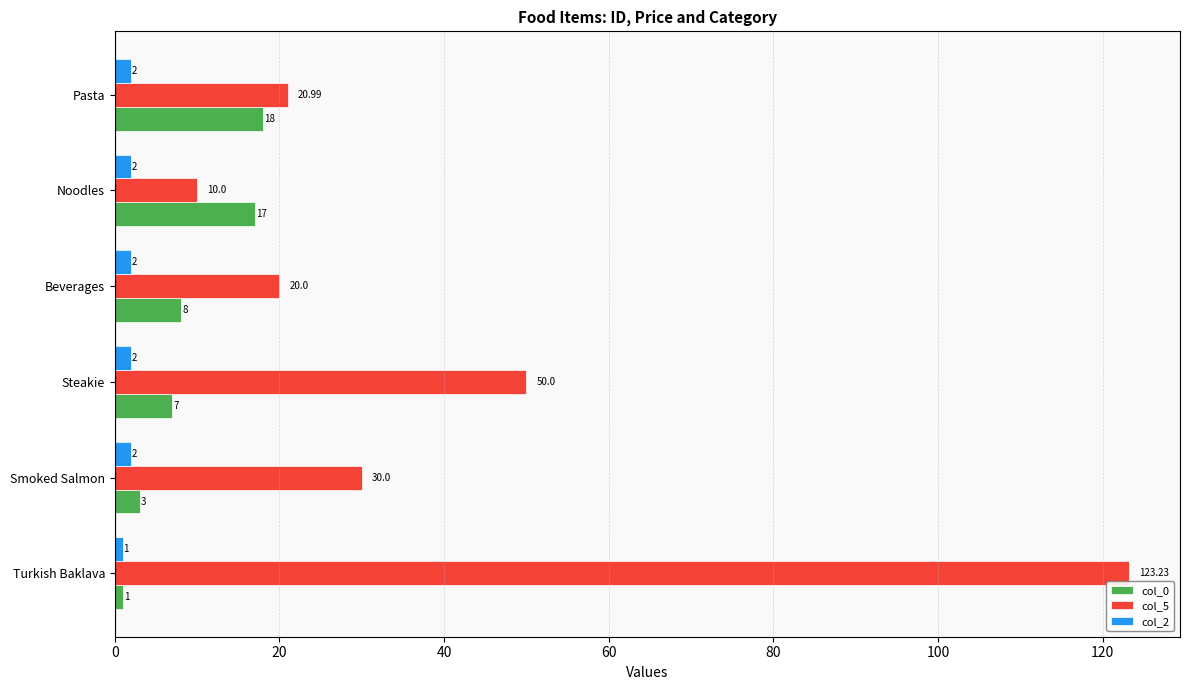

Which series has the widest spread of values?

col_5